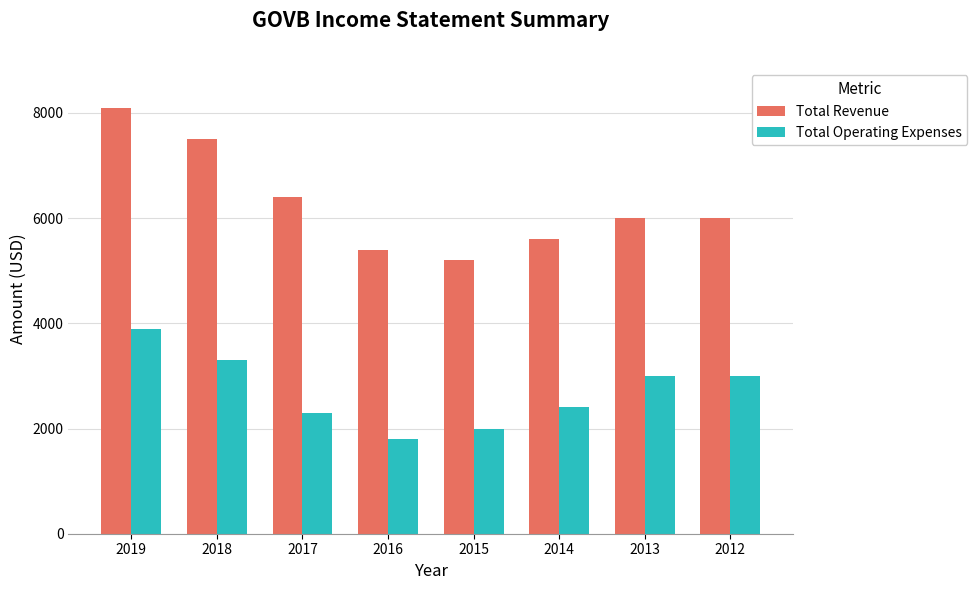

How many groups of bars are there?

8